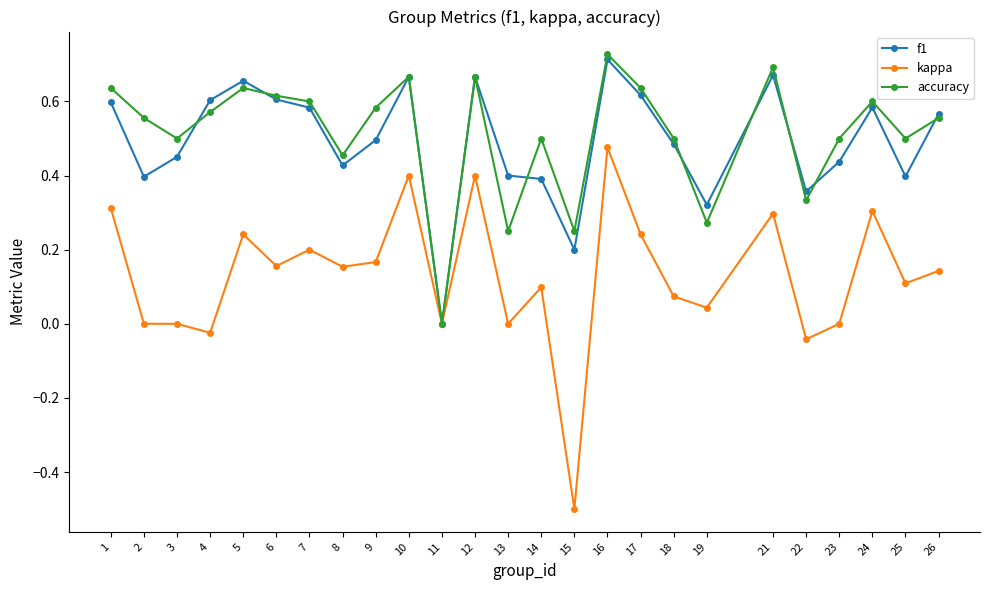

Where is the first local minimum for f1?

2